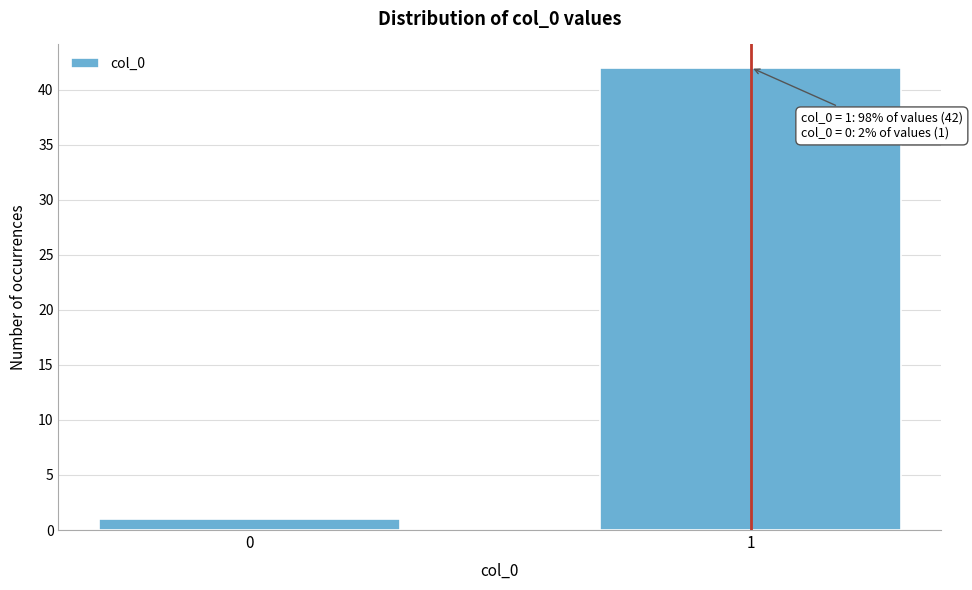

Reading left to right, transcribe all the data shown in this chart.

1	42